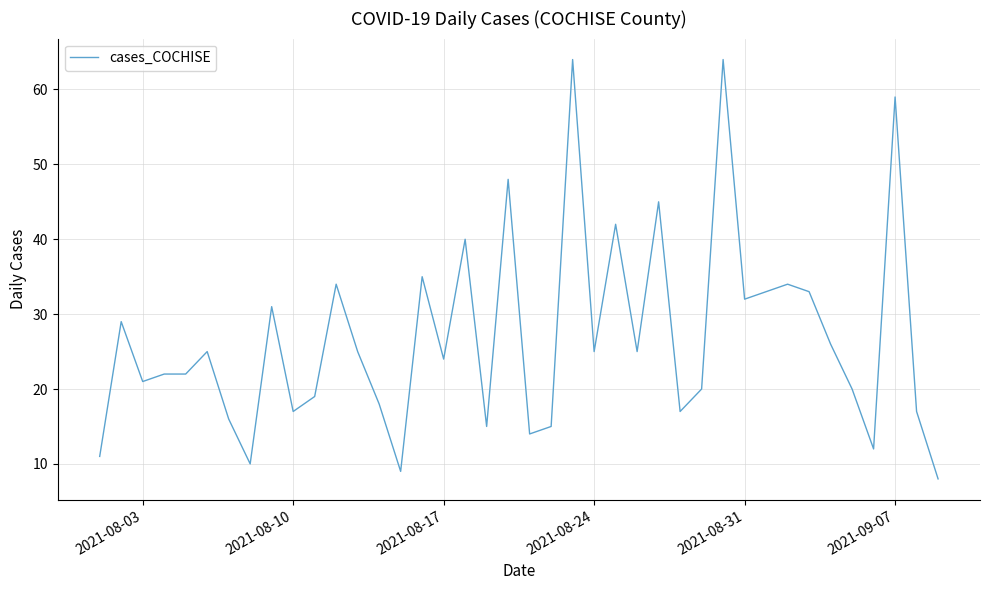

What is the greatest value displayed?

64